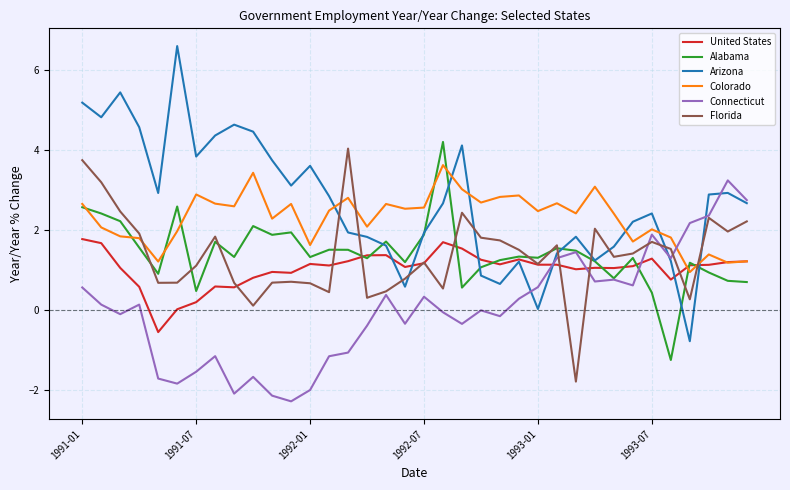

Which series has the largest range (max minus min)?

Arizona